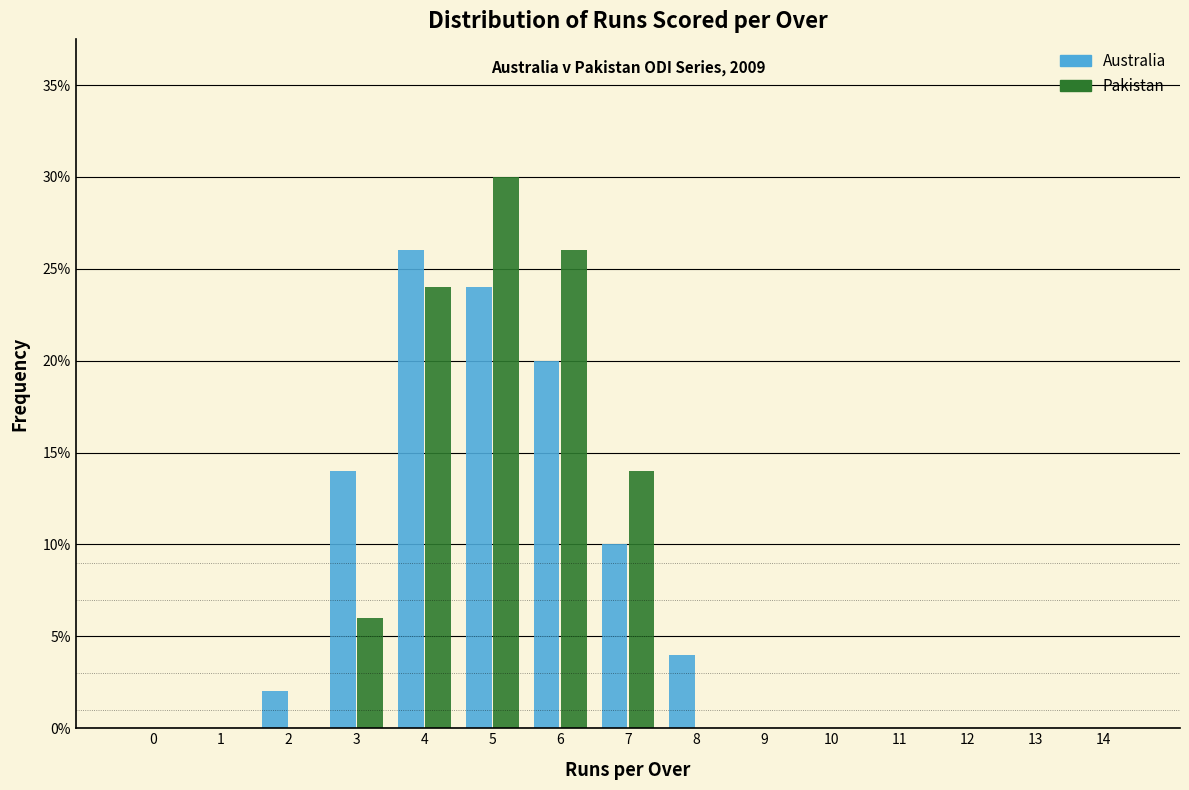

Reading left to right, what are all the values shown in this chart?

Australia: 0=0.0	1=0.0	2=2.0	3=14.0	4=26.0	5=24.0	6=20.0	7=10.0	8=4.0	9=0.0	10=0.0	11=0.0	12=0.0	13=0.0	14=0.0
Pakistan: 0=0.0	1=0.0	2=0.0	3=6.0	4=24.0	5=30.0	6=26.0	7=14.0	8=0.0	9=0.0	10=0.0	11=0.0	12=0.0	13=0.0	14=0.0